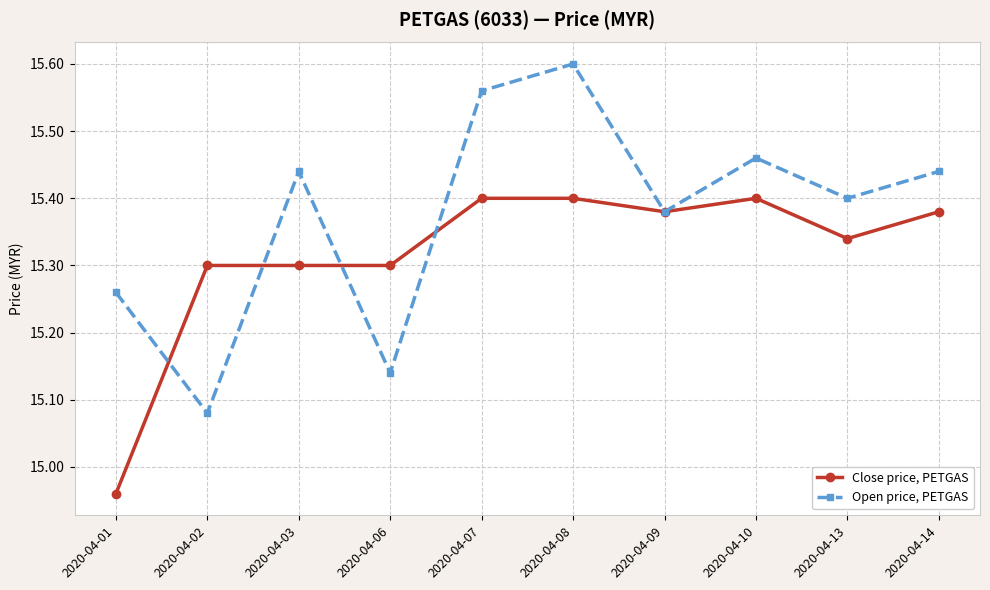

Is it true that Open price, PETGAS equals 15.4 at 2020-04-03?

True